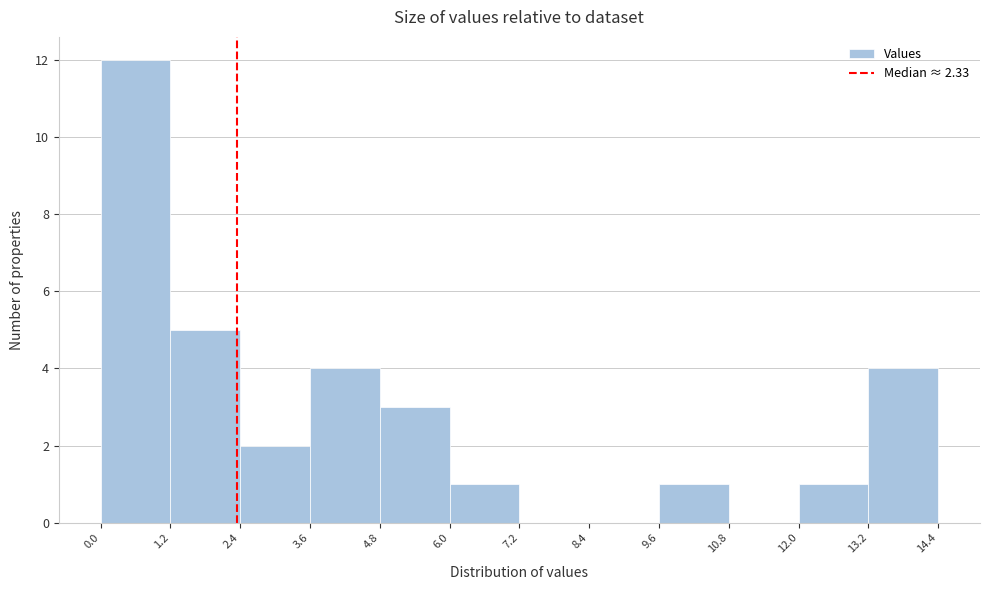

Over which range of the x-axis is the bar tallest?

0.0 to 1.2